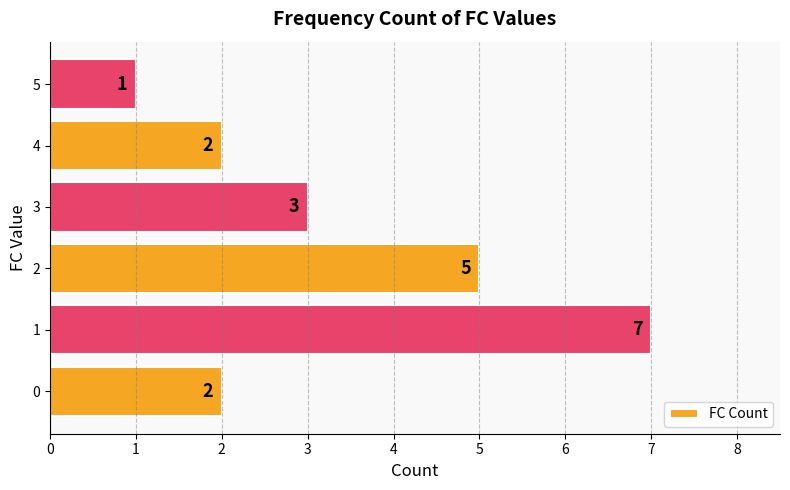

Reading bottom to top, what are all the values shown in this chart?

0=2	1=7	2=5	3=3	4=2	5=1